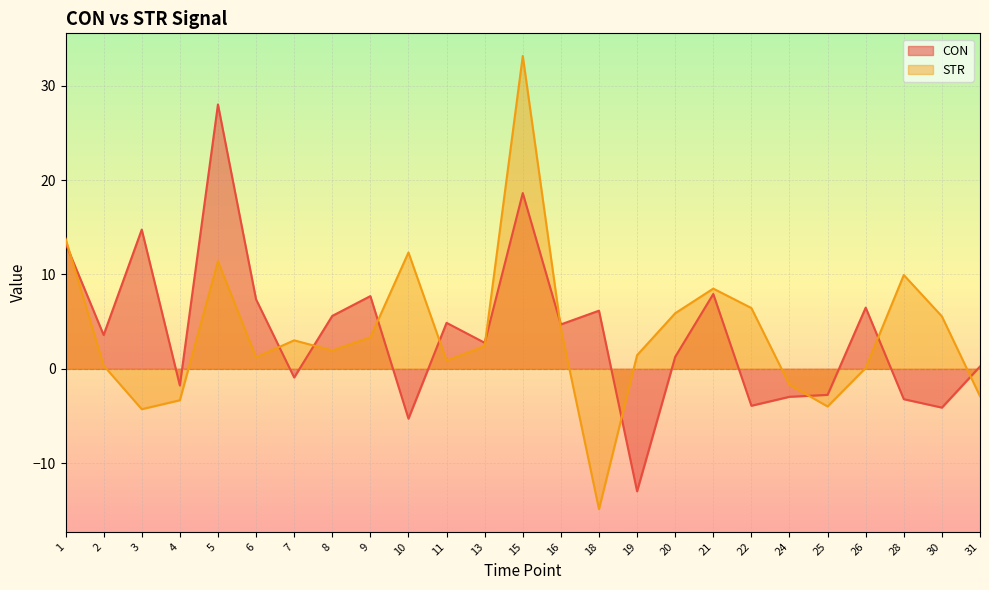

How many interior local valleys does the STR series have?

6